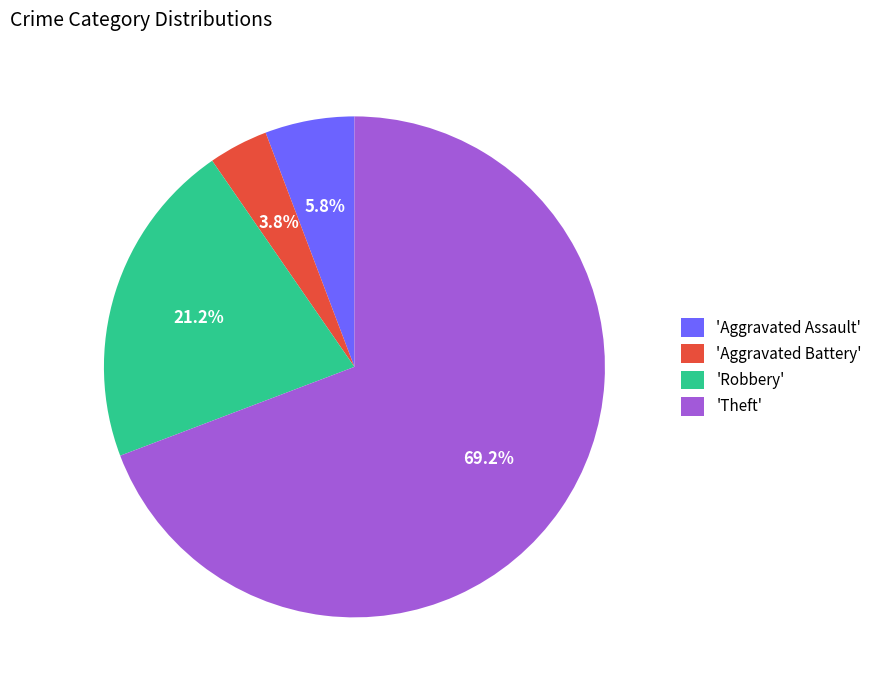

How many segments does this pie chart have?

4